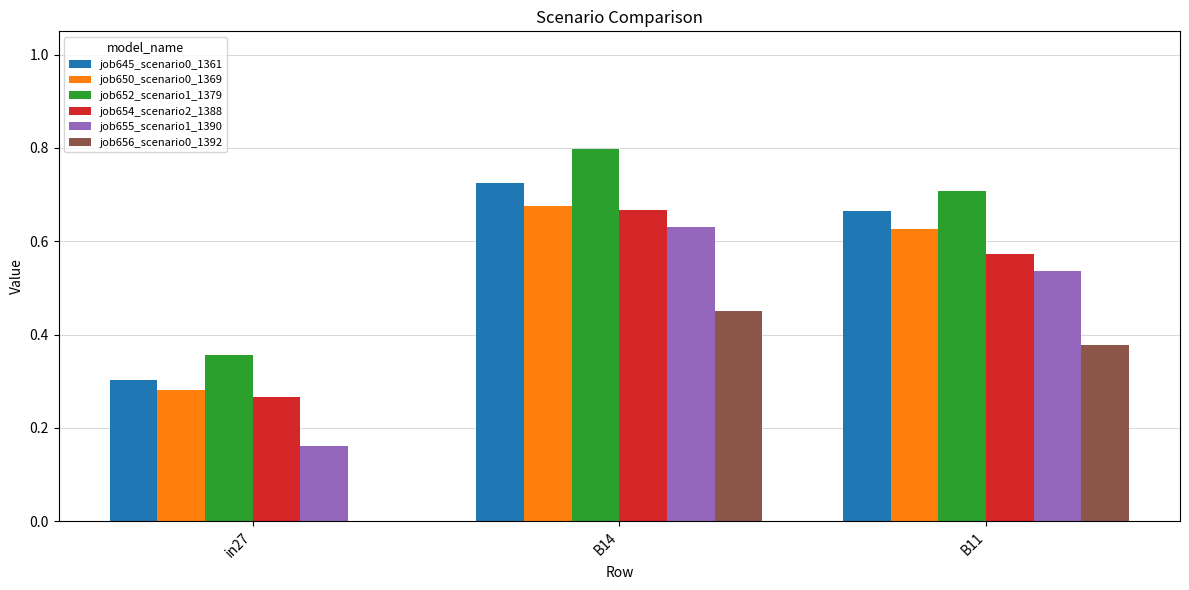

Which category has the highest value in the job654_scenario2_1388 series?

B14